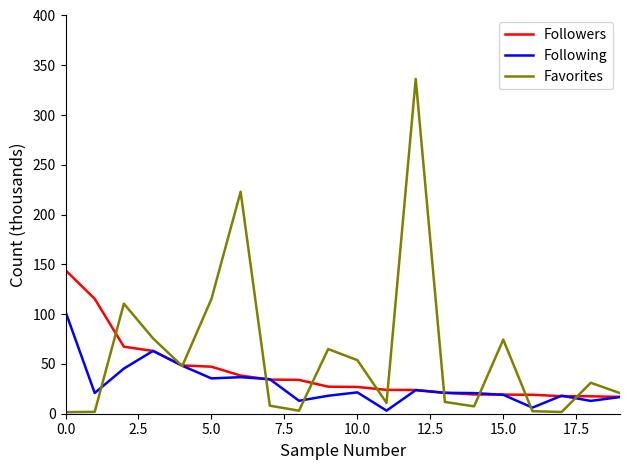

Which series has the largest total across all categories?

Favorites